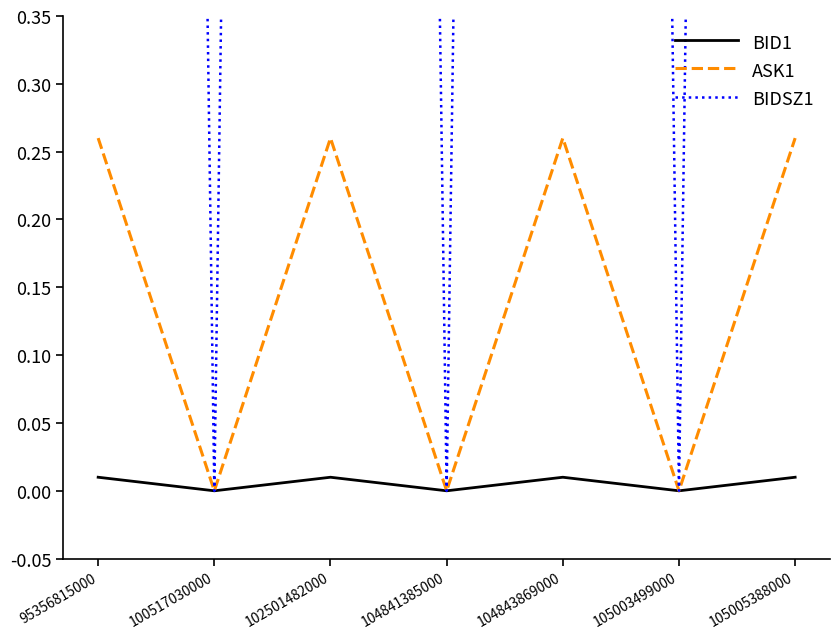

Count the BIDSZ1 values in the range 0 to 6.

7